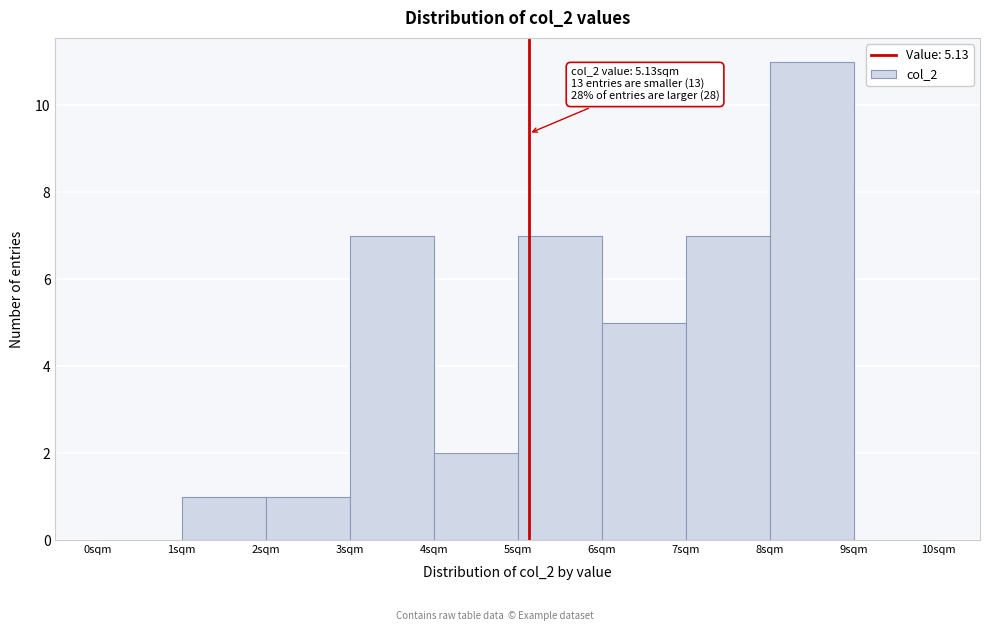

Over which range of the x-axis is the bar tallest?

8 to 9